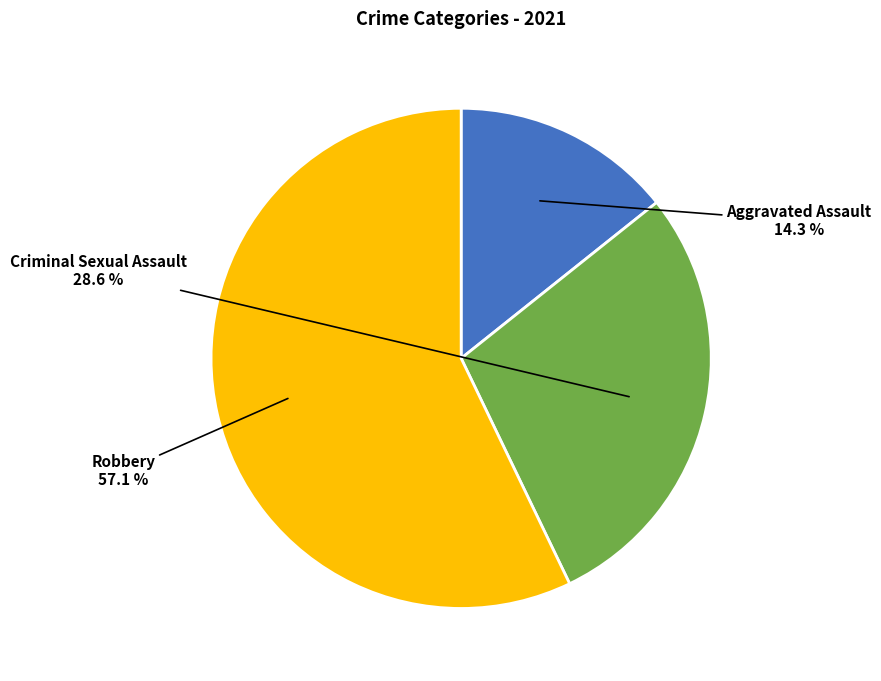

Approximately how many times larger is the value at Criminal Sexual Assault compared to Aggravated Assault?

2.0